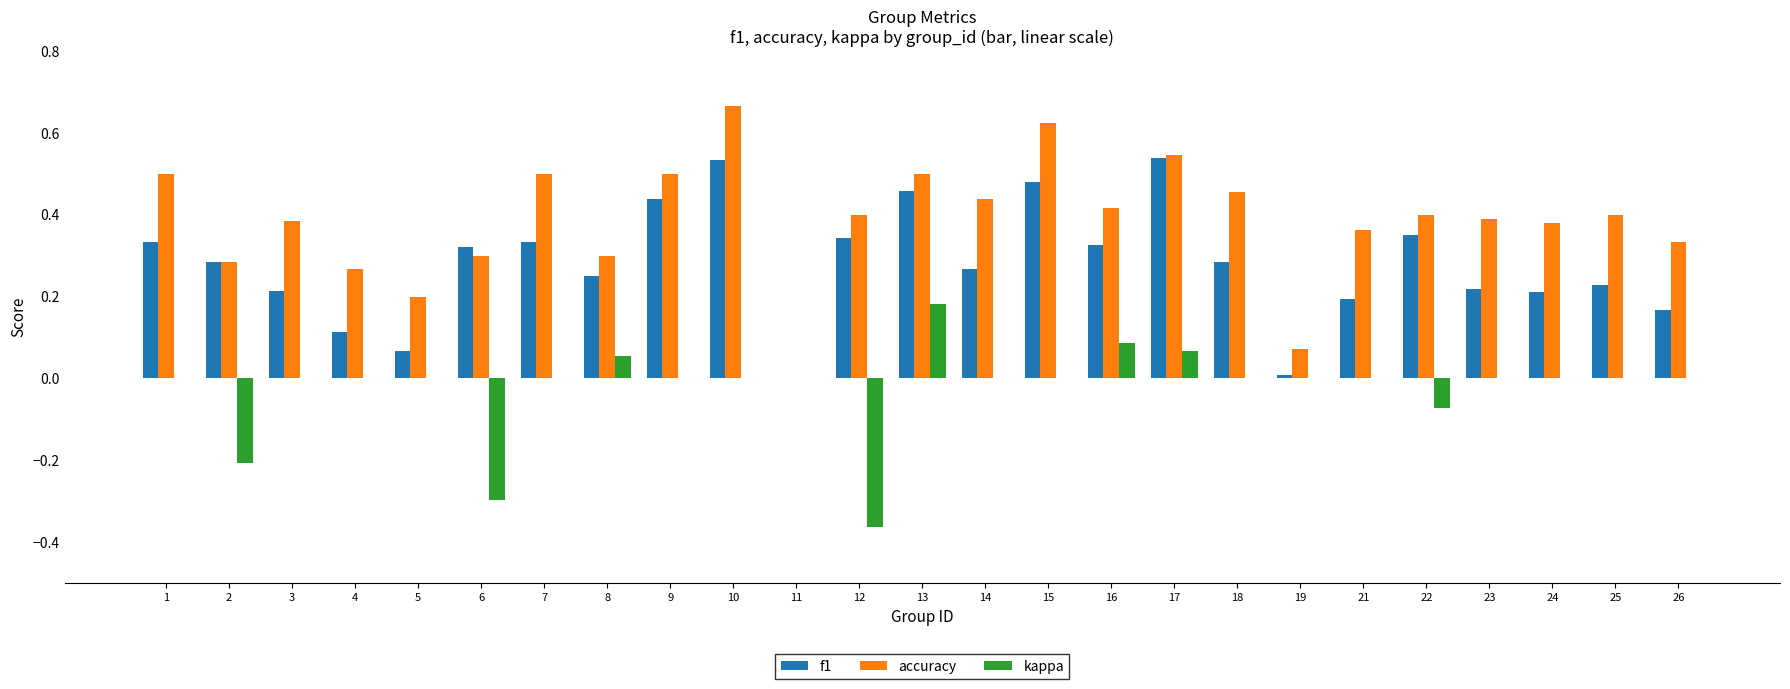

Which series changed the most between 5 and 13?

f1